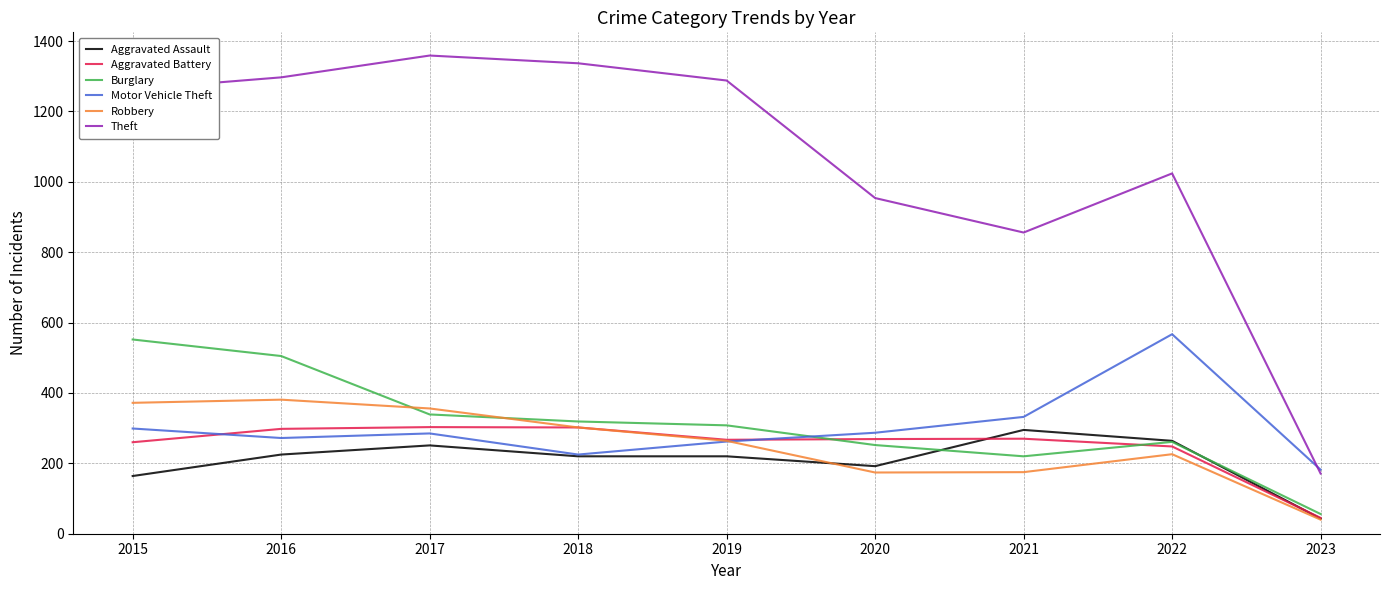

What is the maximum value for Robbery?

381